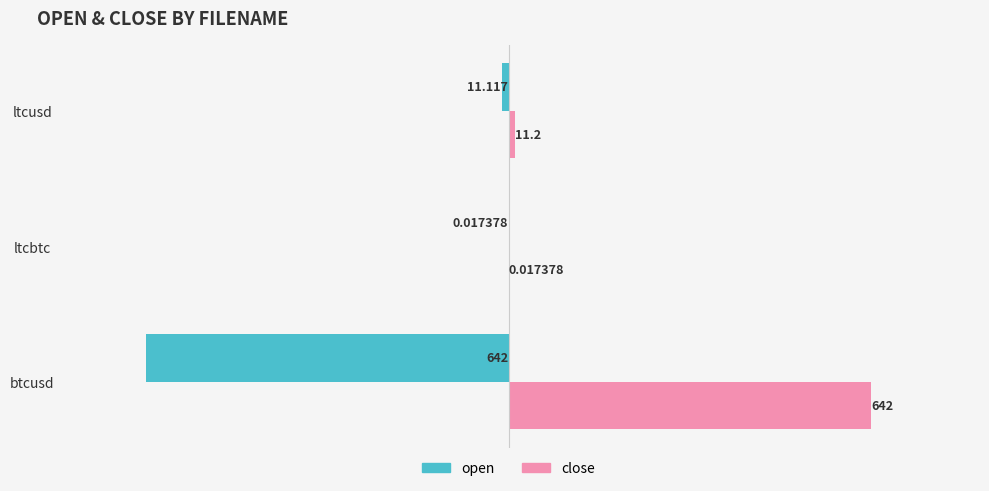

Between btcusd and ltcusd, which series saw the biggest shift?

open